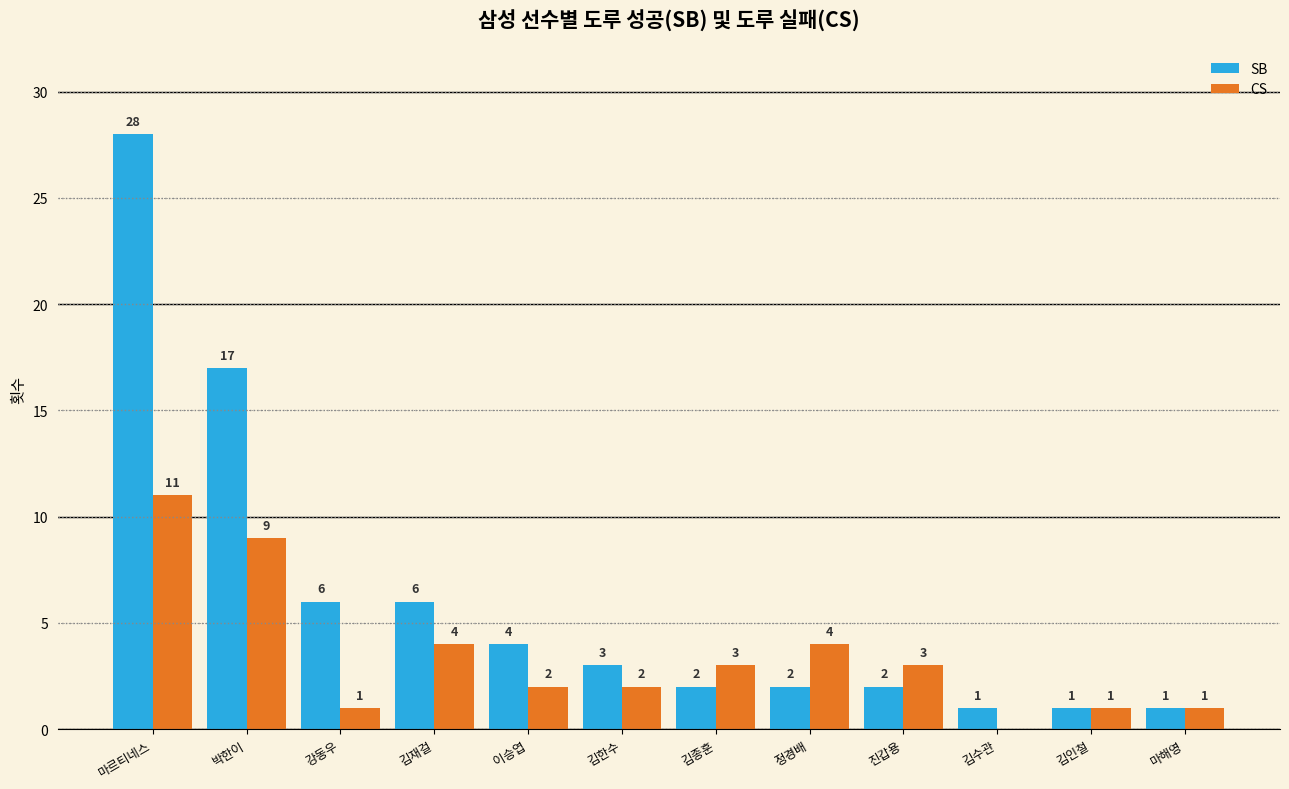

Which series has the largest range (max minus min)?

SB